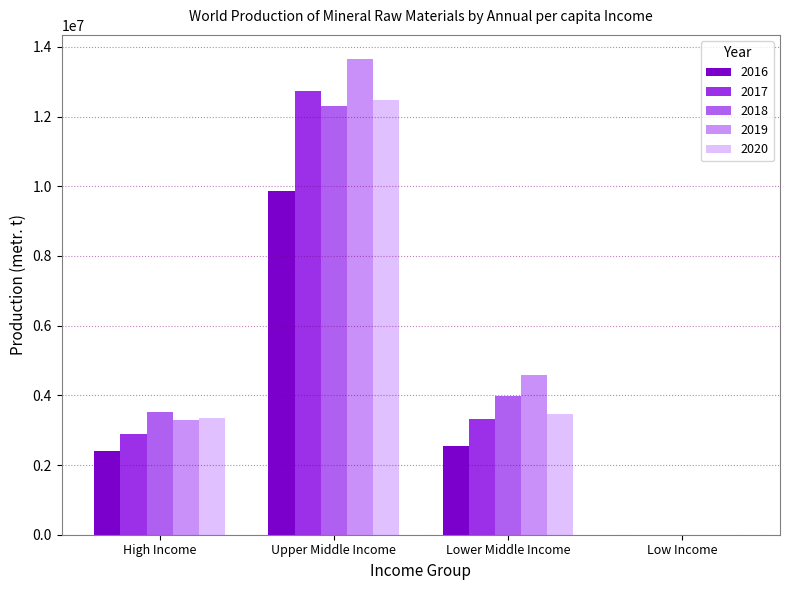

What is the greatest value displayed?

13662380